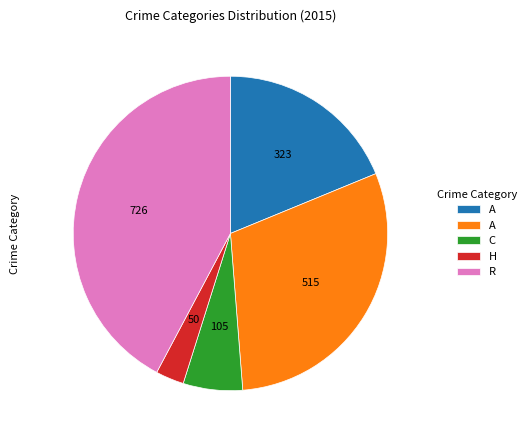

Is there a majority slice in this chart?

No